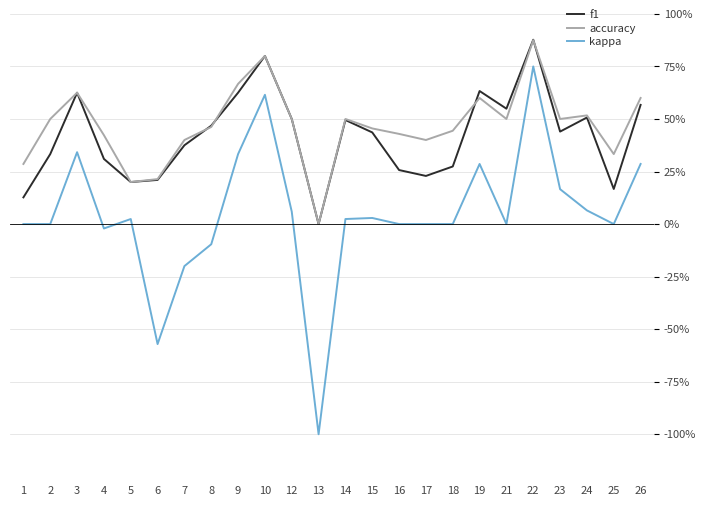

Does the chart have visible grid lines?

Yes